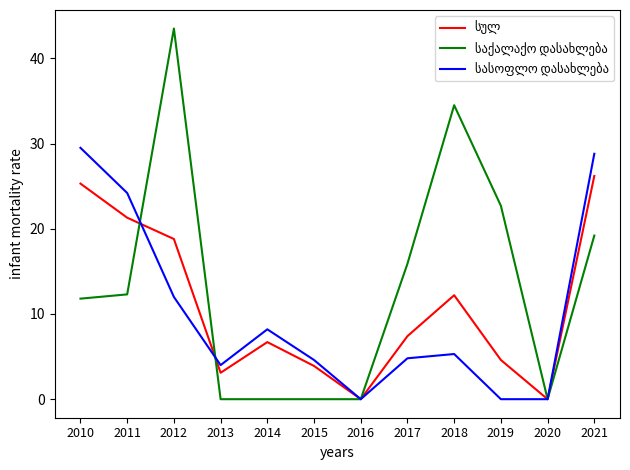

What is the difference between the highest and lowest values at 2019?

22.7